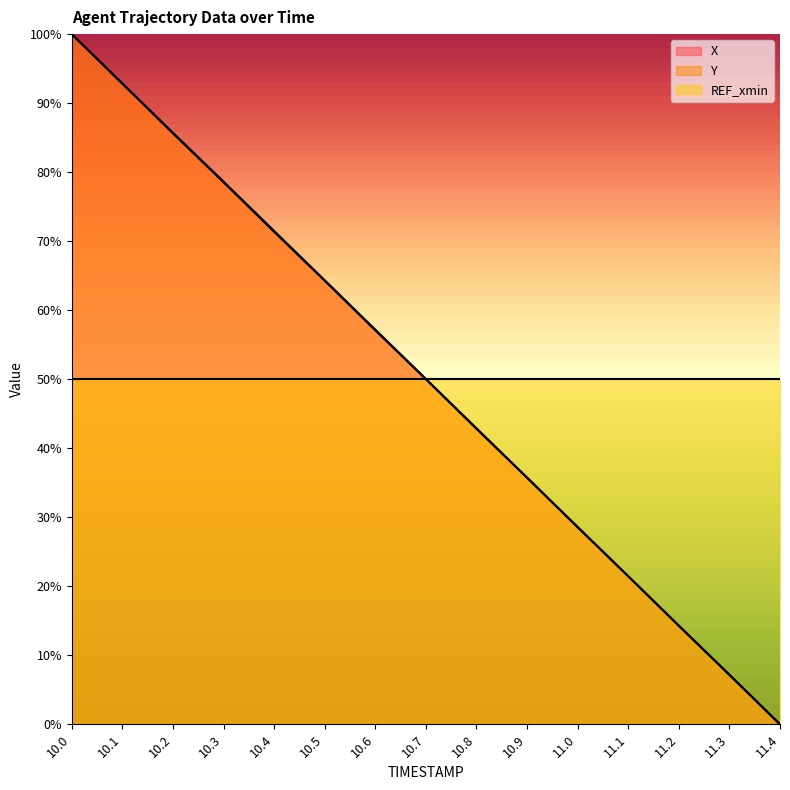

How many lines are shown in the chart?

3